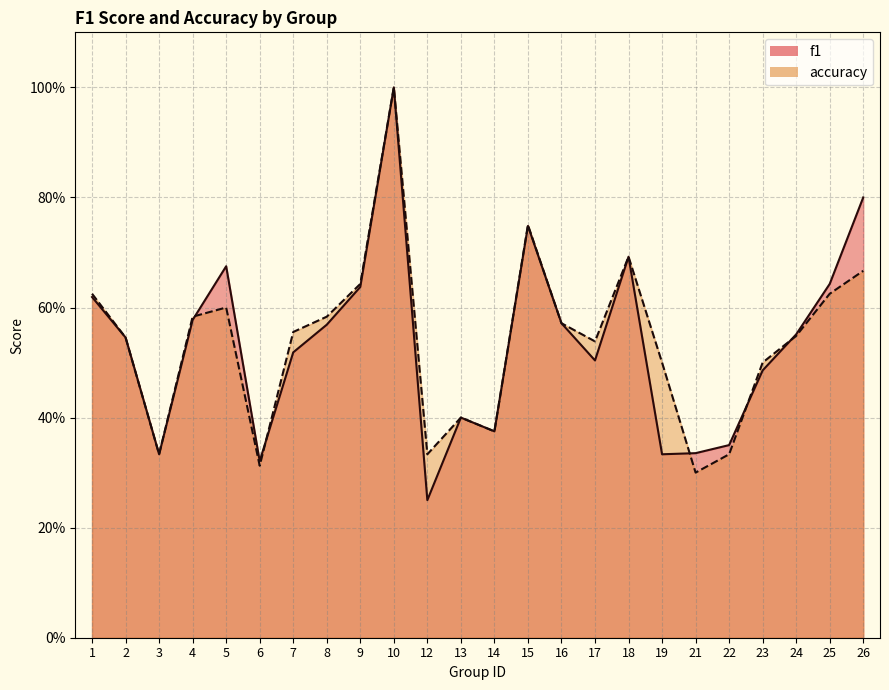

How many interior local peaks does the accuracy series have?

5